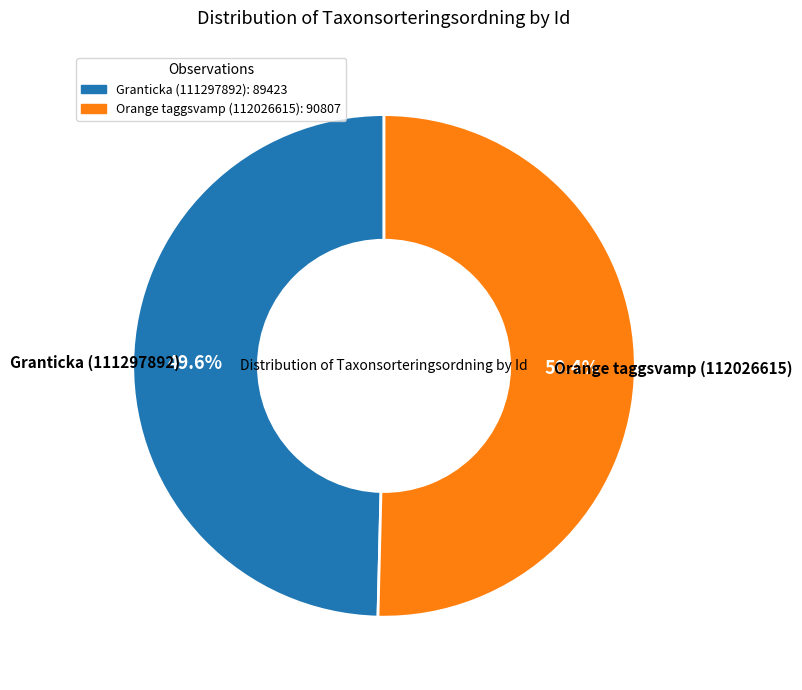

What percentage do Orange taggsvamp (112026615) and Granticka (111297892) together represent?

100.0%